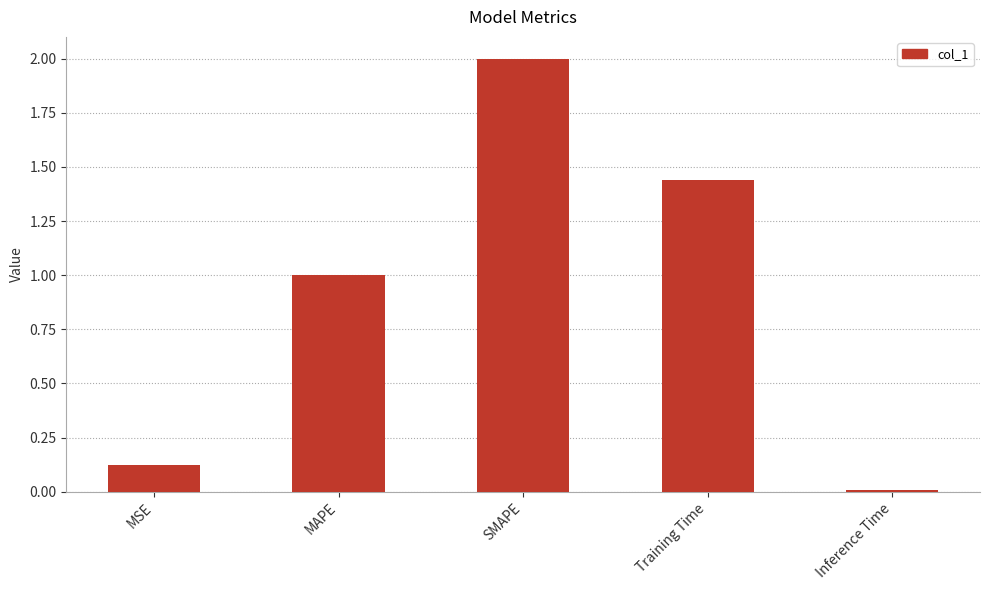

Rank the categories by value from lowest to highest.

Inference Time, MSE, MAPE, Training Time, SMAPE